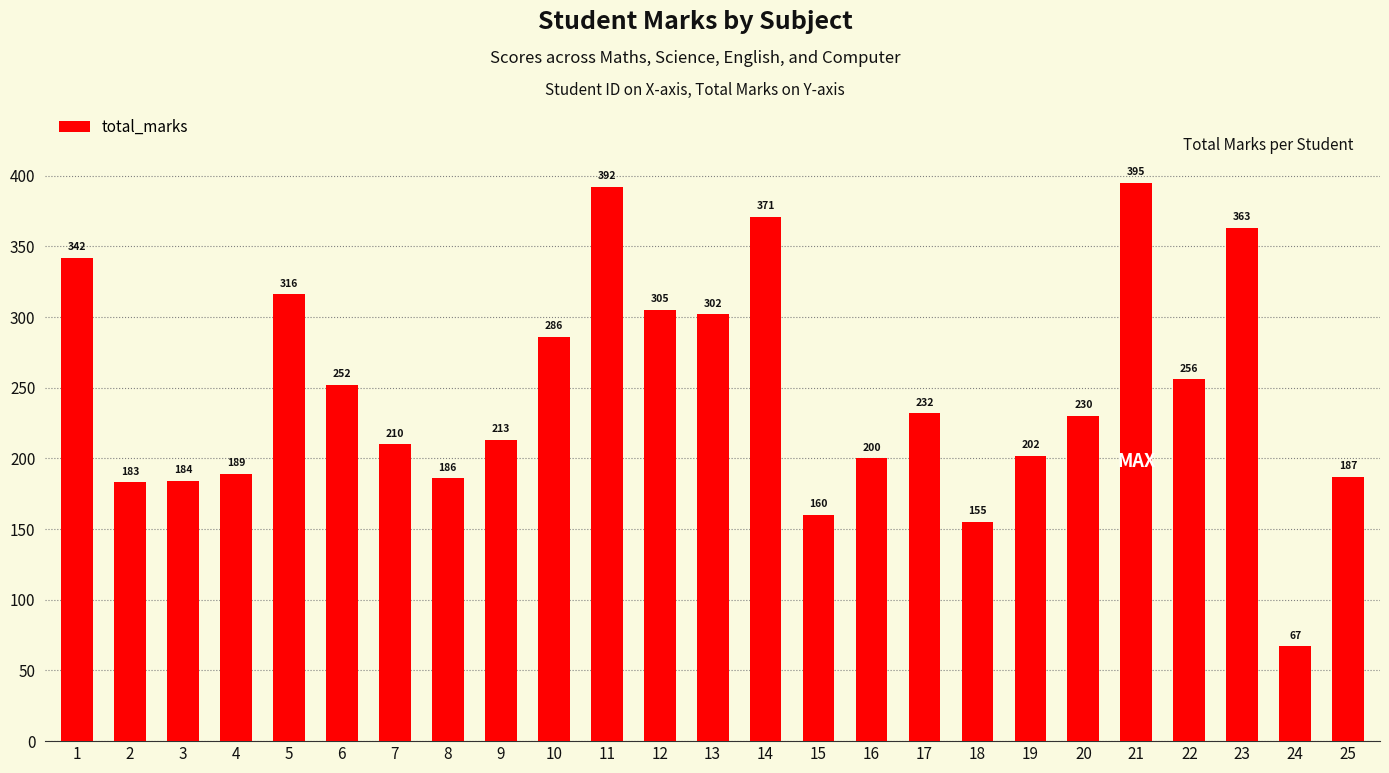

The chart shows a value of 305 at 12. True or false?

True